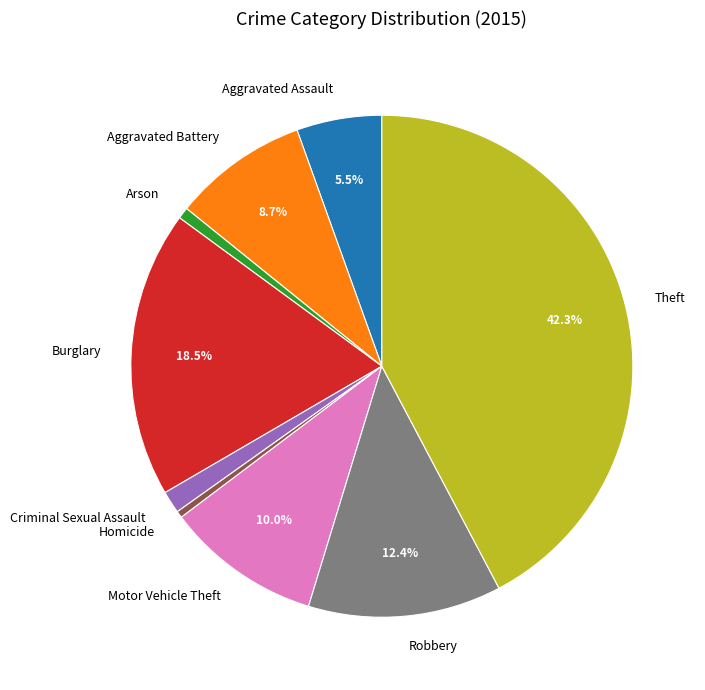

Is it true that Aggravated Assault is 1% of the pie?

False